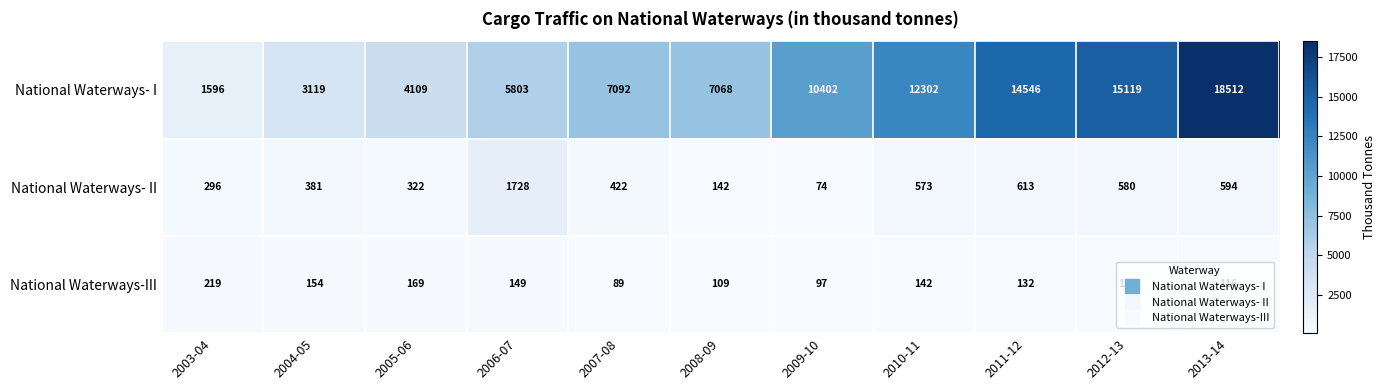

Count the number of data series in this chart.

3